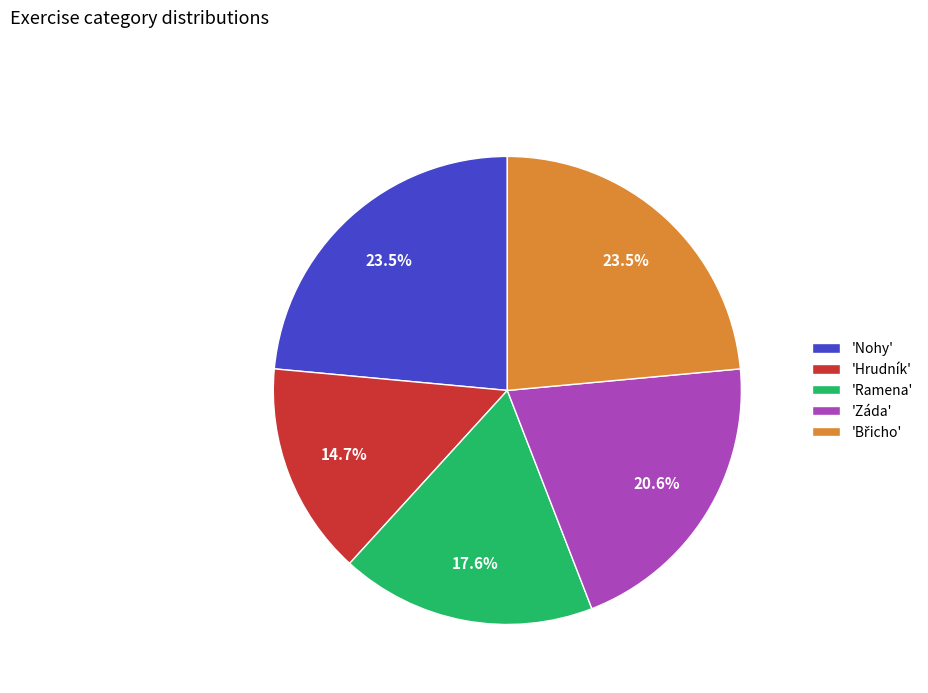

Approximately how many times larger is the value at 'Hrudník' compared to 'Ramena'?

0.8